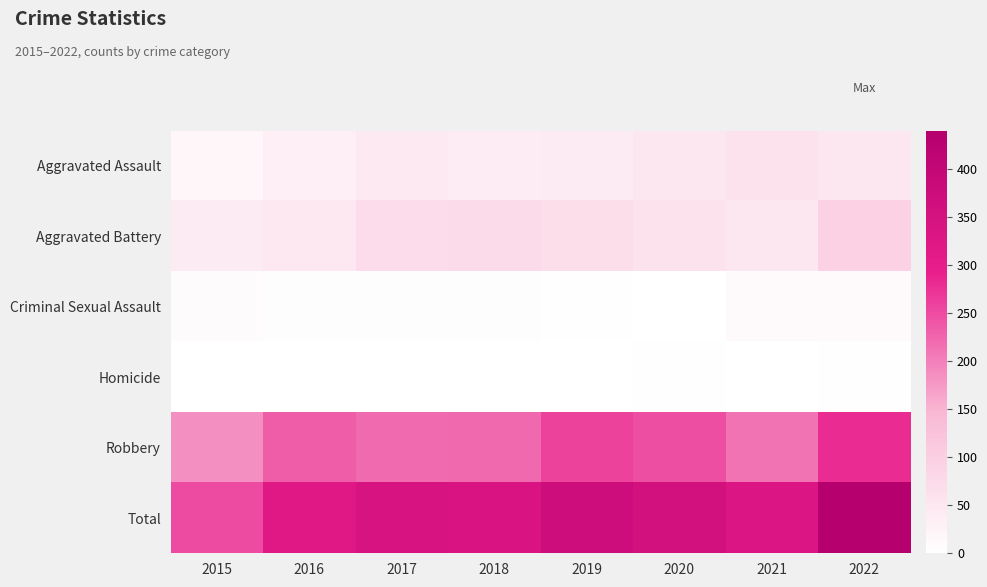

Reading right to left, list all the values displayed in this chart.

Aggravated Assault: 2022=51	2021=59	2020=50	2019=41	2018=38	2017=46	2016=31	2015=18
Aggravated Battery: 2022=96	2021=50	2020=59	2019=69	2018=74	2017=72	2016=48	2015=40
Criminal Sexual Assault: 2022=12	2021=9	2020=0	2019=3	2018=4	2017=4	2016=5	2015=7
Homicide: 2022=2	2021=1	2020=2	2019=0	2018=0	2017=0	2016=1	2015=0
Robbery: 2022=279	2021=212	2020=246	2019=259	2018=222	2017=221	2016=233	2015=185
Total: 2022=440	2021=331	2020=357	2019=372	2018=338	2017=343	2016=318	2015=250